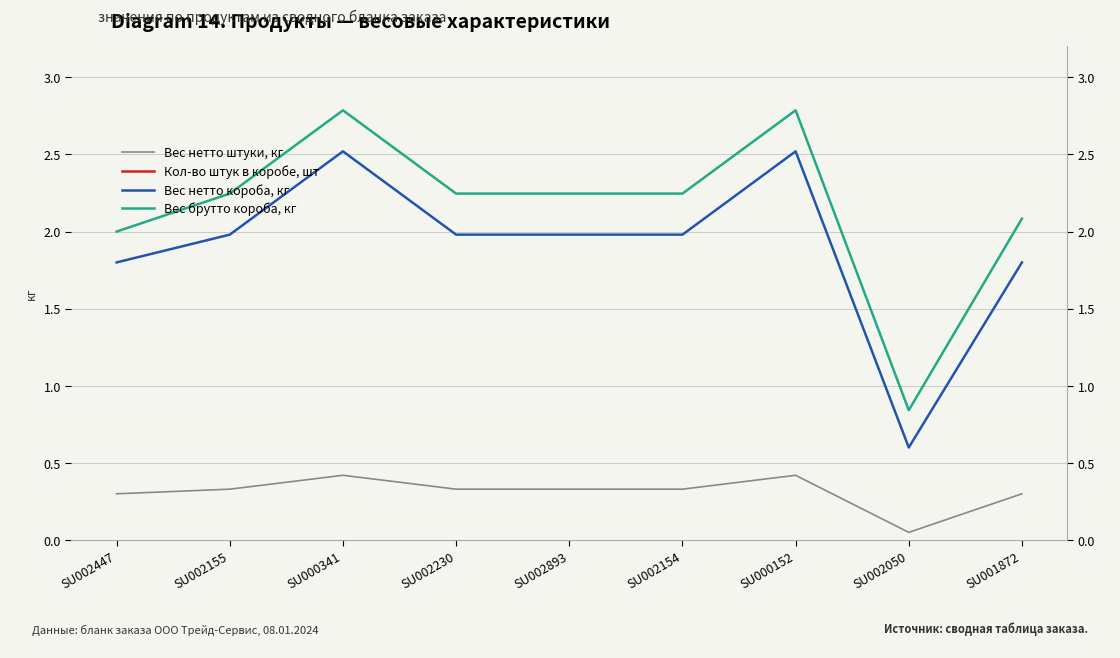

How many lines are shown in the chart?

4